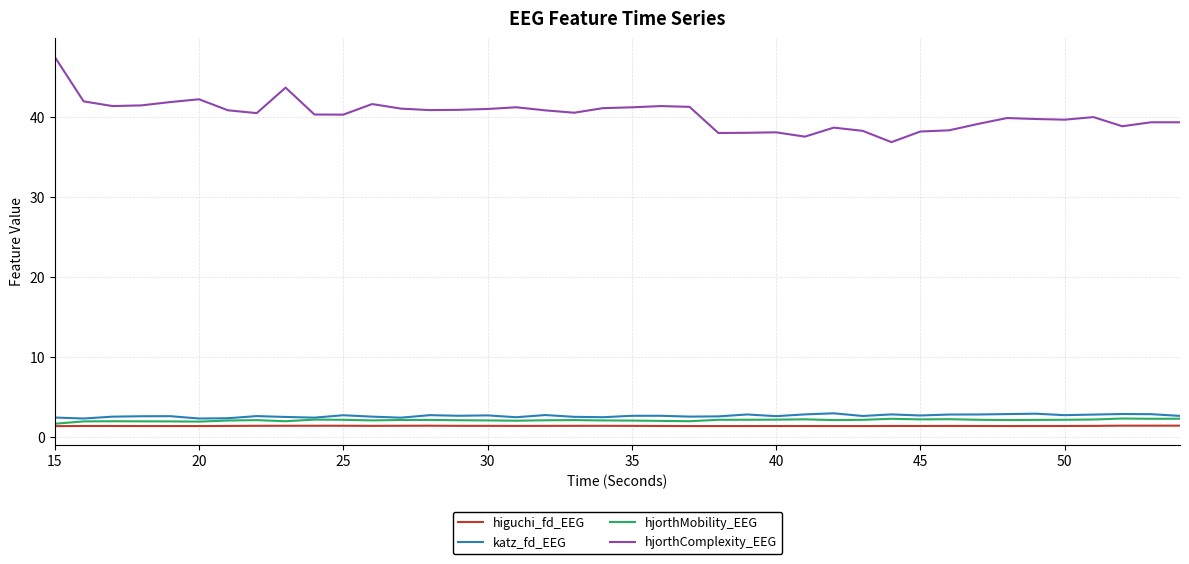

What is the difference between the maximum and minimum values in the higuchi_fd_EEG series?

0.1